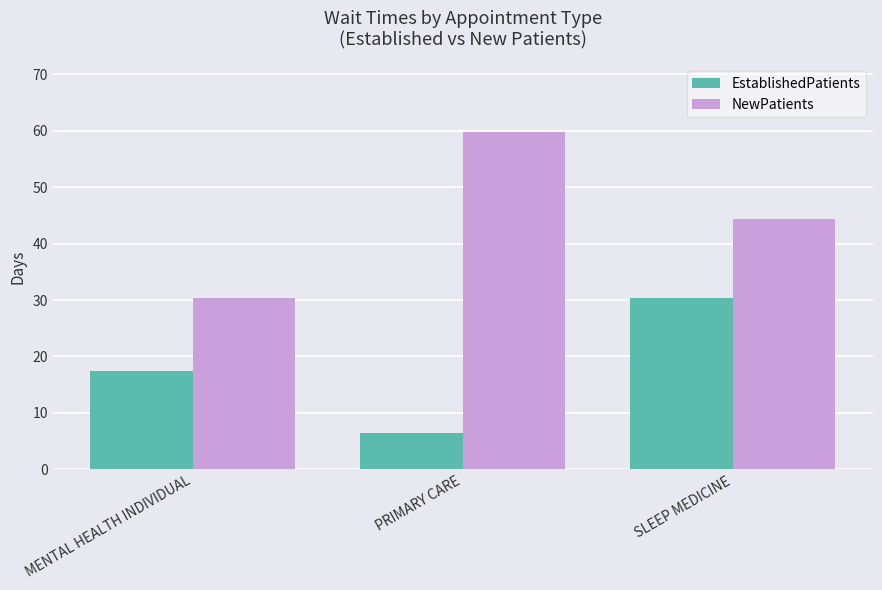

At which label does EstablishedPatients reach its minimum?

PRIMARY CARE